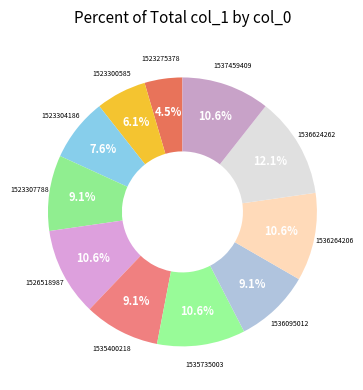

Count the number of slices in the pie.

11